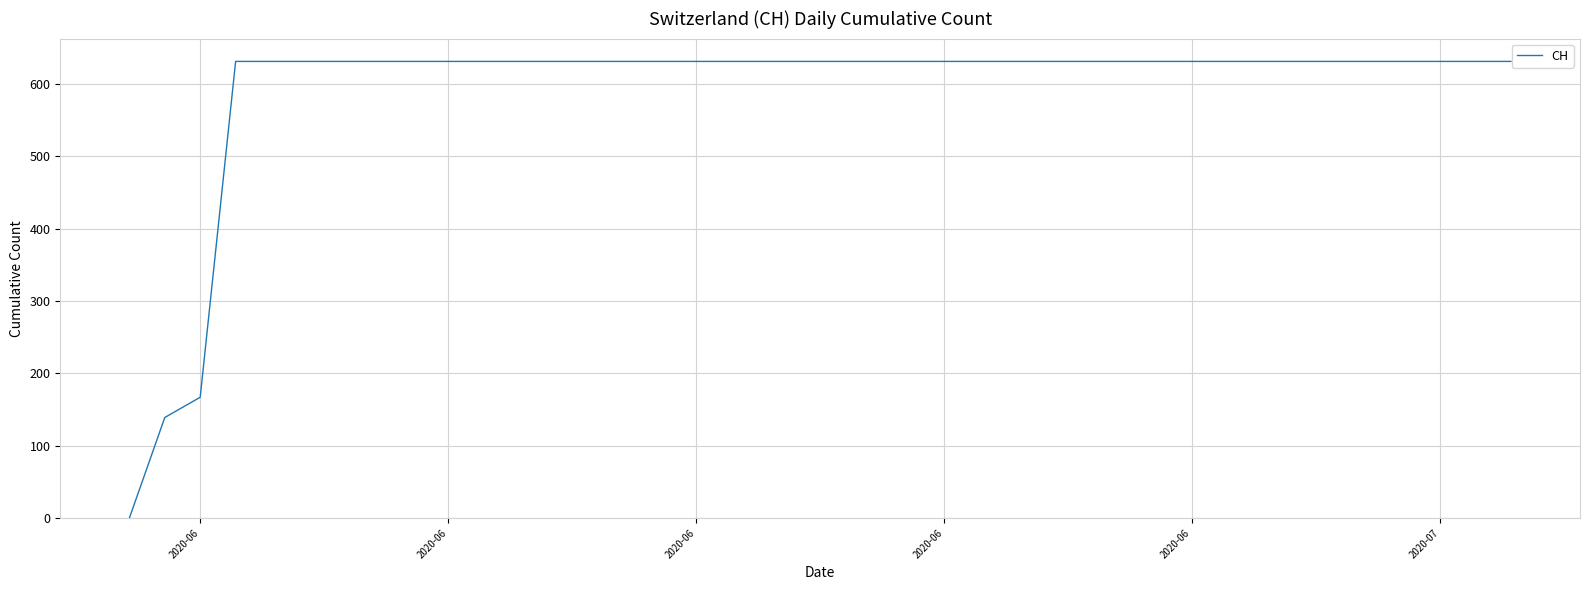

Reading right to left, list all the values displayed in this chart.

631	631	631	631	631	631	631	631	631	631	631	631	631	631	631	631	631	631	631	631	631	631	631	631	631	631	631	631	631	631	631	631	631	631	631	631	631	167	139	0